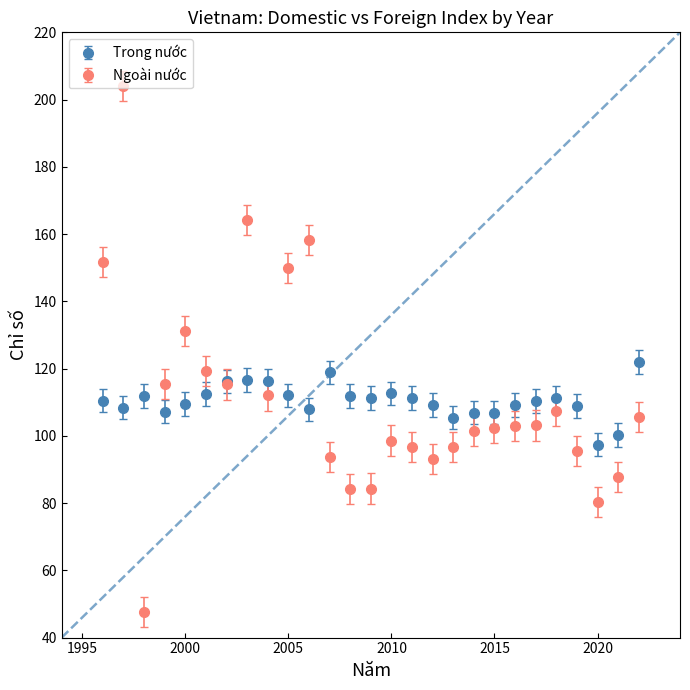

Which series has the widest spread of values?

Ngoài nước